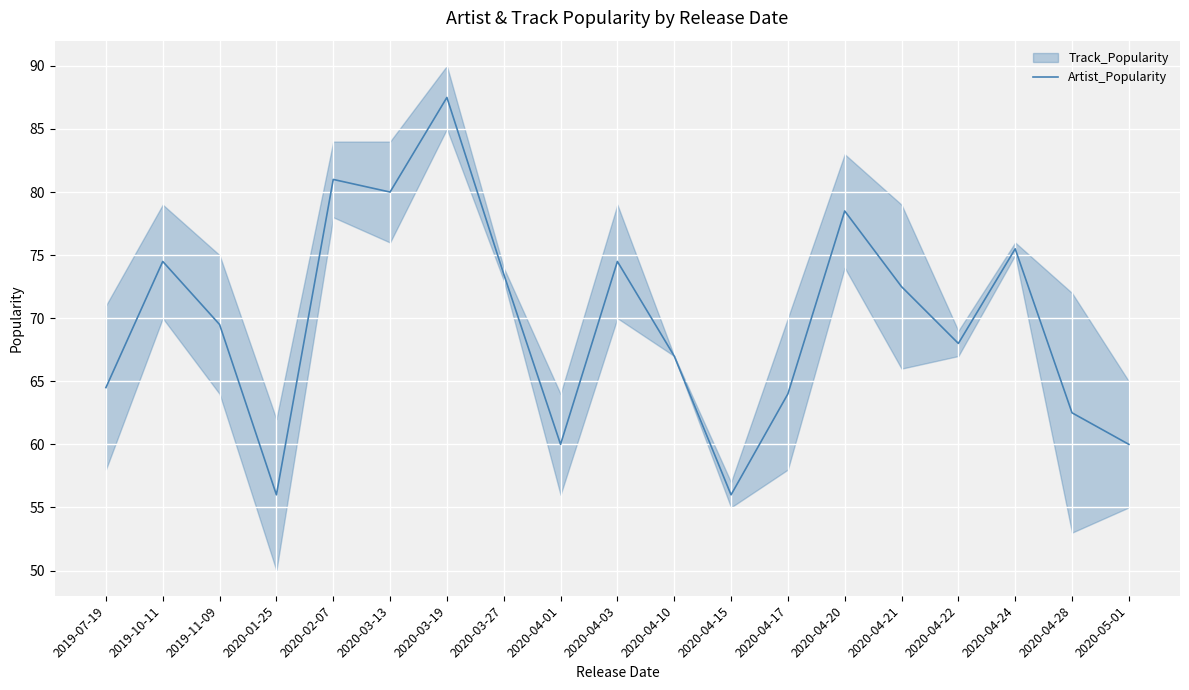

List the labels in order of value, smallest first.

2020-01-25, 2020-04-15, 2020-04-01, 2020-05-01, 2020-04-28, 2020-04-17, 2019-07-19, 2020-04-10, 2020-04-22, 2019-11-09, 2020-04-21, 2020-03-27, 2019-10-11, 2020-04-03, 2020-04-24, 2020-04-20, 2020-03-13, 2020-02-07, 2020-03-19